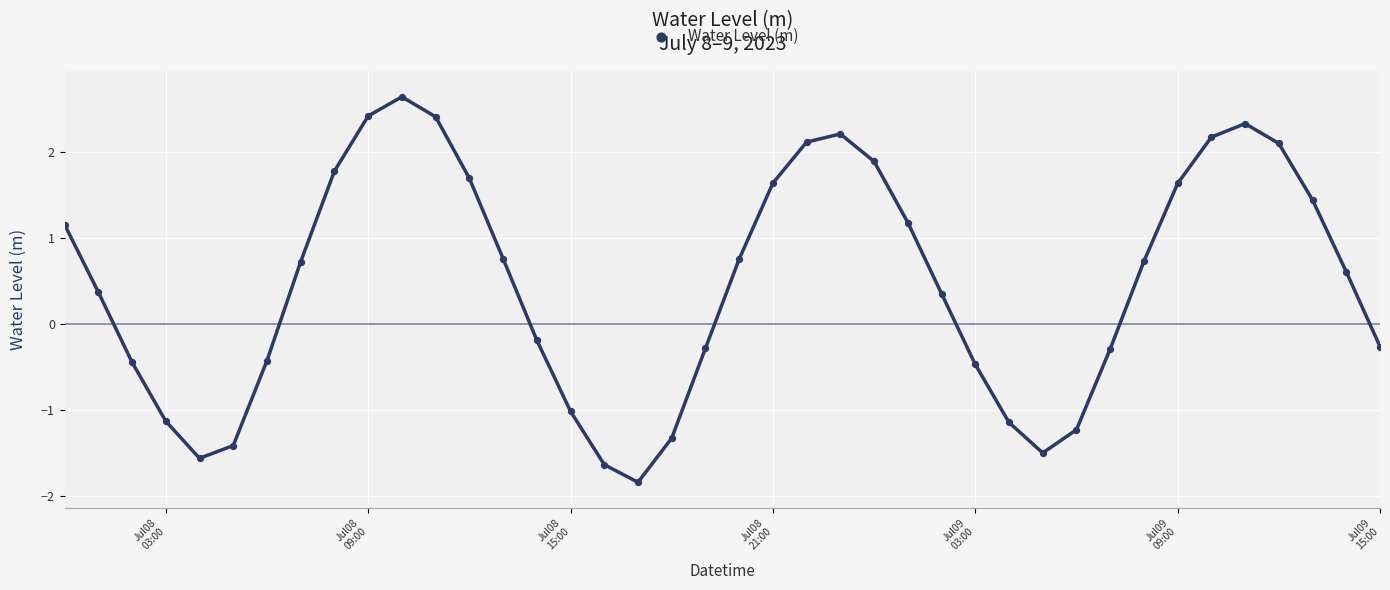

What is the range of X values (max minus min)?

1.6